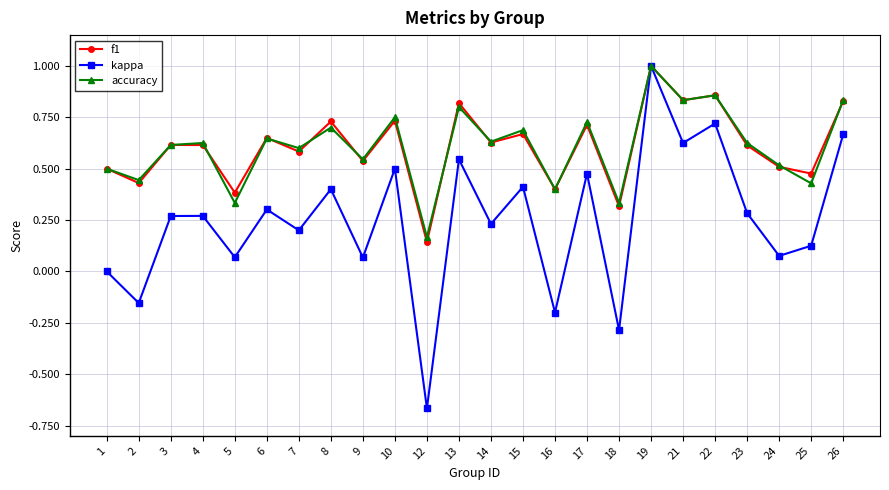

The value of kappa at 10 is 0.3. True or false?

False